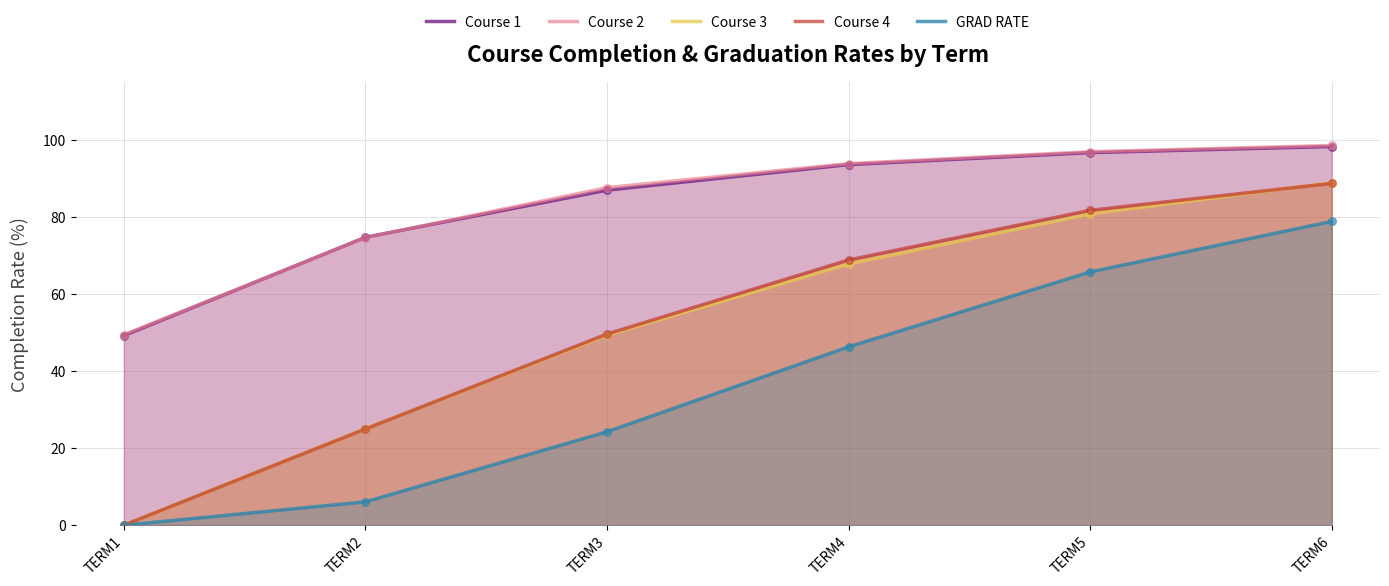

Which series has the largest Y range (max minus min)?

Course 3